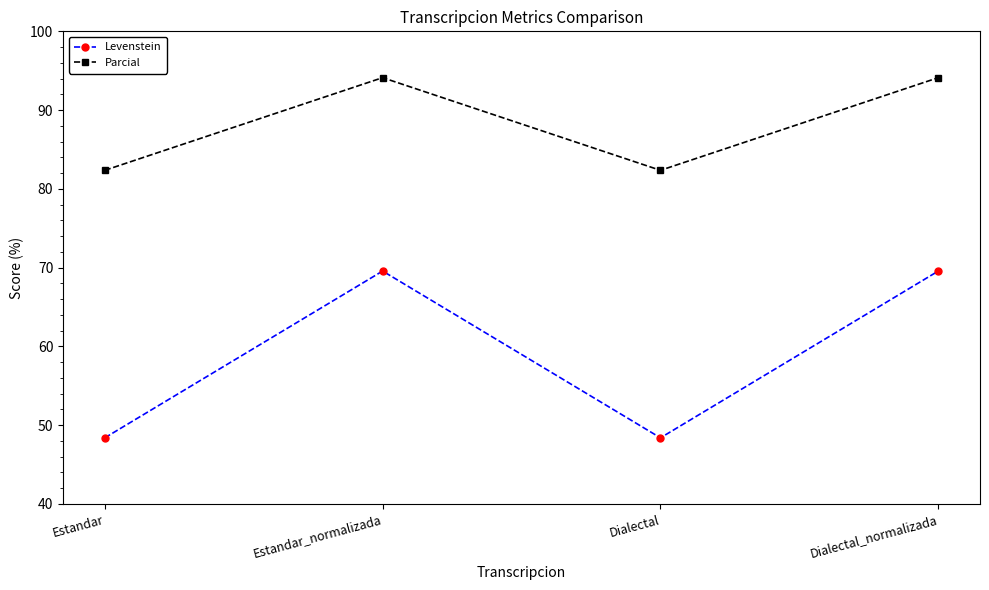

Does the chart display data point markers on the line(s)?

Yes